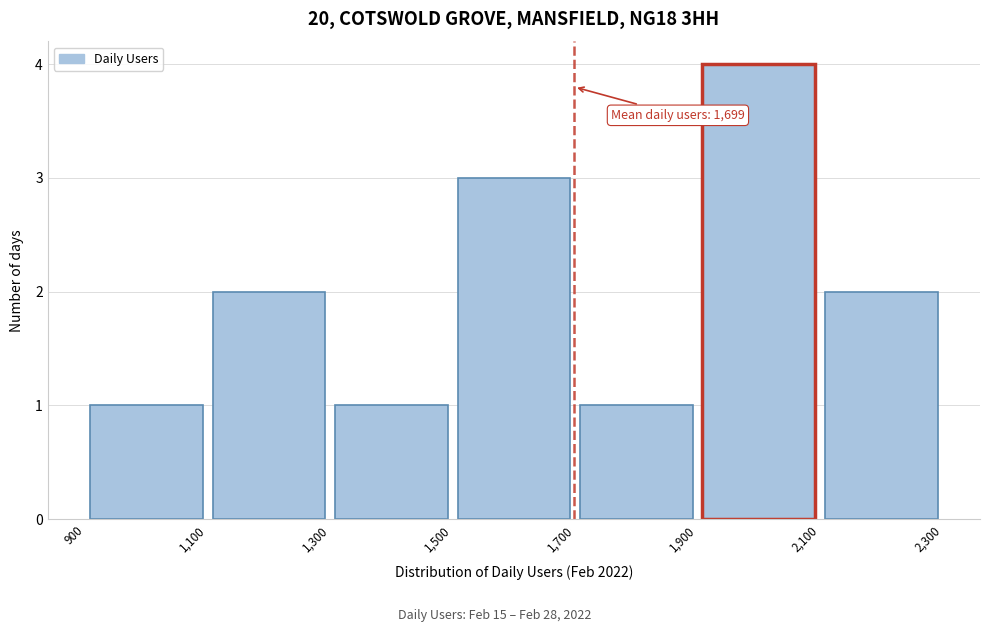

Which range on the x-axis has the tallest bar?

1,900 to 2,100